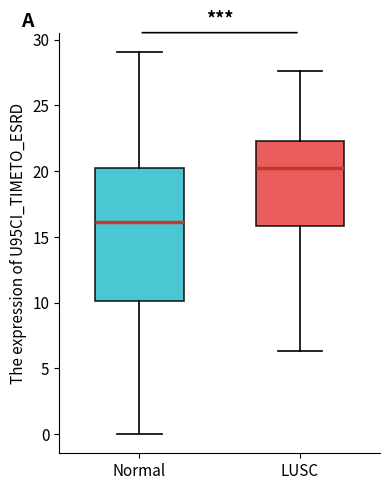

Where does the lower whisker of the box for Normal end on the y-axis? The values are not printed on the chart, so give them approximately, as read against the axis.

0.0